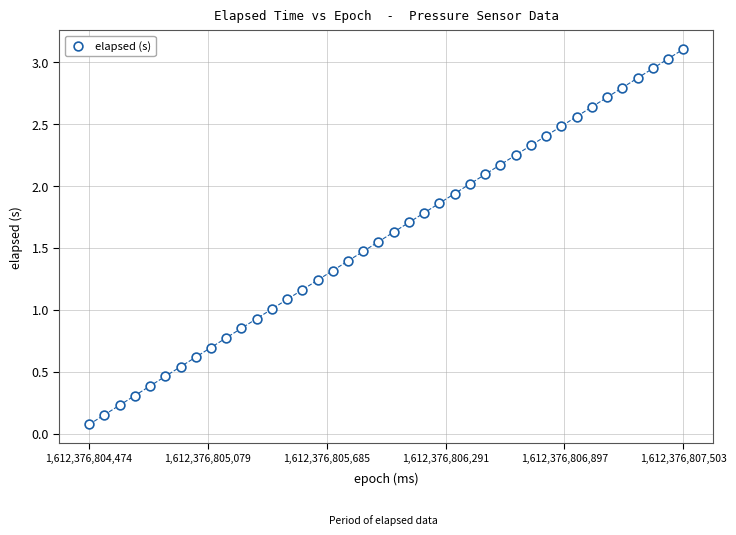

What is the range of Y values (max minus min)?

3.0